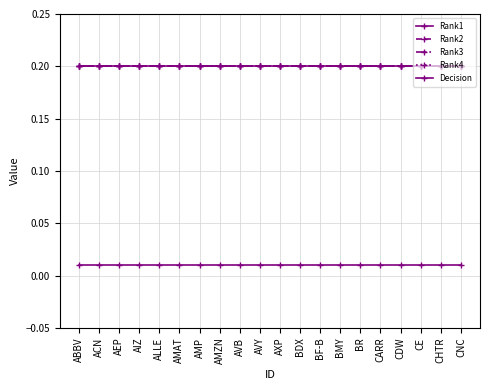

Is this an area chart (filled region under the line)?

No